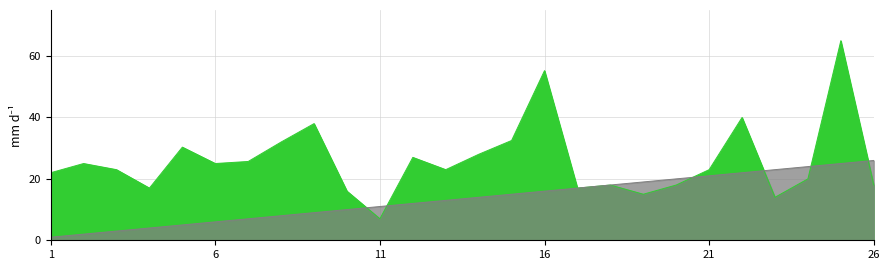

Rank the categories by solving_id value from highest to lowest.

26, 25, 24, 23, 22, 21, 20, 19, 18, 17, 16, 15, 14, 13, 12, 11, 10, 9, 8, 7, 6, 5, 4, 3, 2, 1